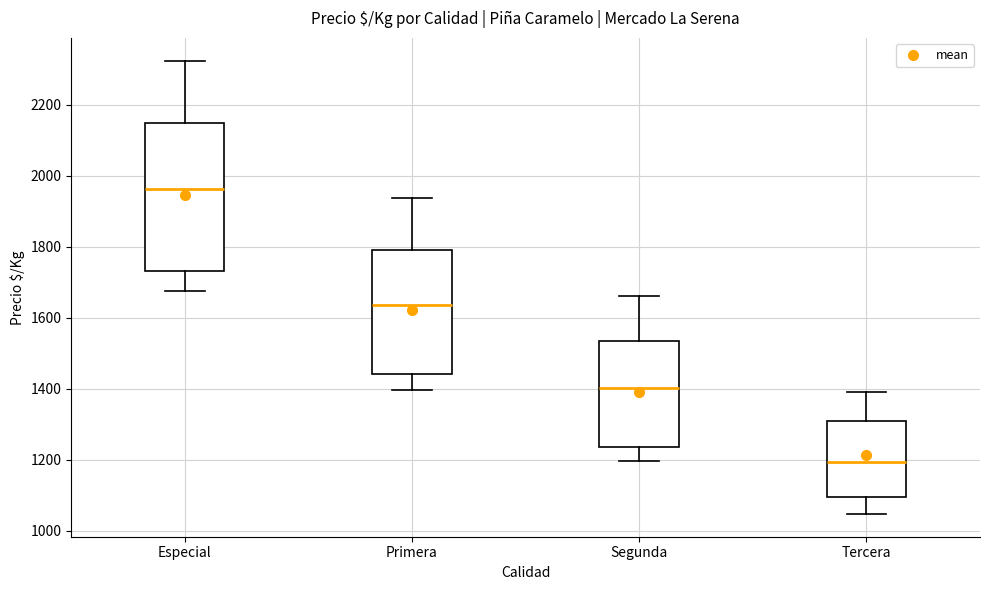

Where is the lower edge of the box for Tercera on the y-axis? The values are not printed on the chart, so give them approximately, as read against the axis.

1100